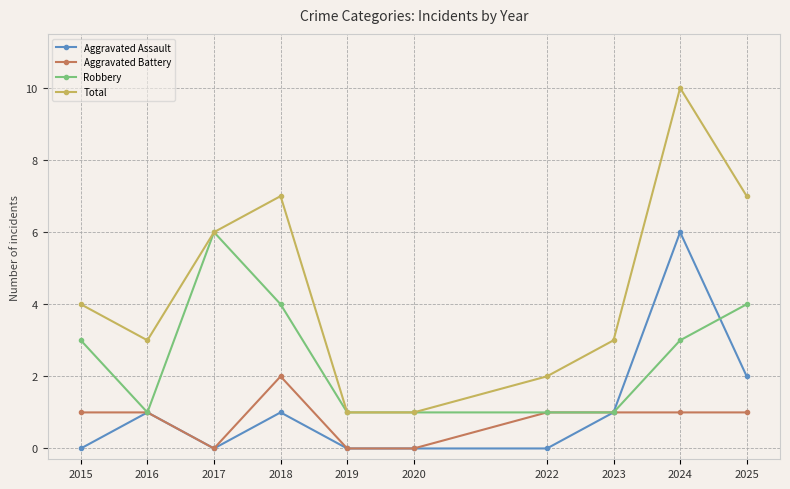

Is it true that Aggravated Battery equals 1 at 2023?

True